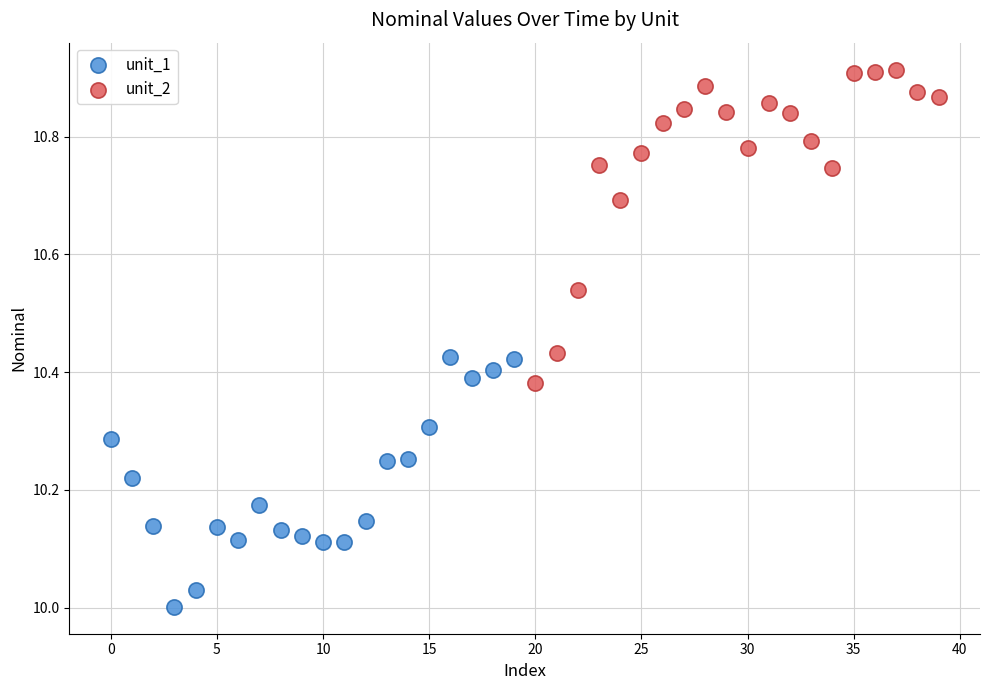

Which series contains the lowest Y value?

unit_1